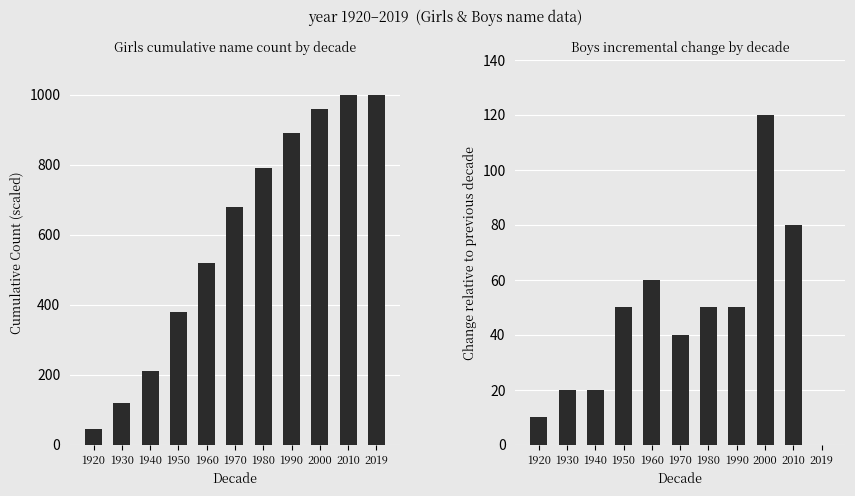

What is the difference between the maximum and minimum values in the Girls series?

955